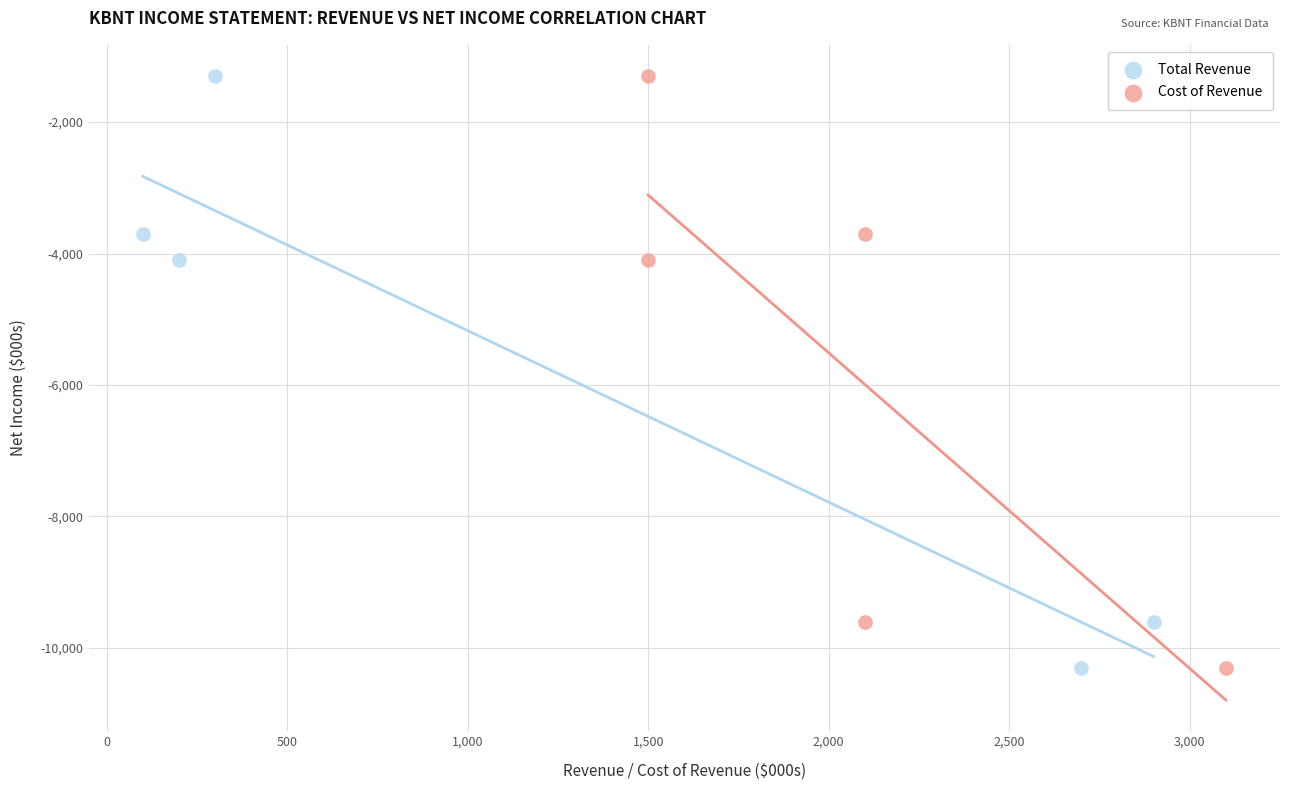

What are all the series names shown in the legend?

Total Revenue, Cost of Revenue